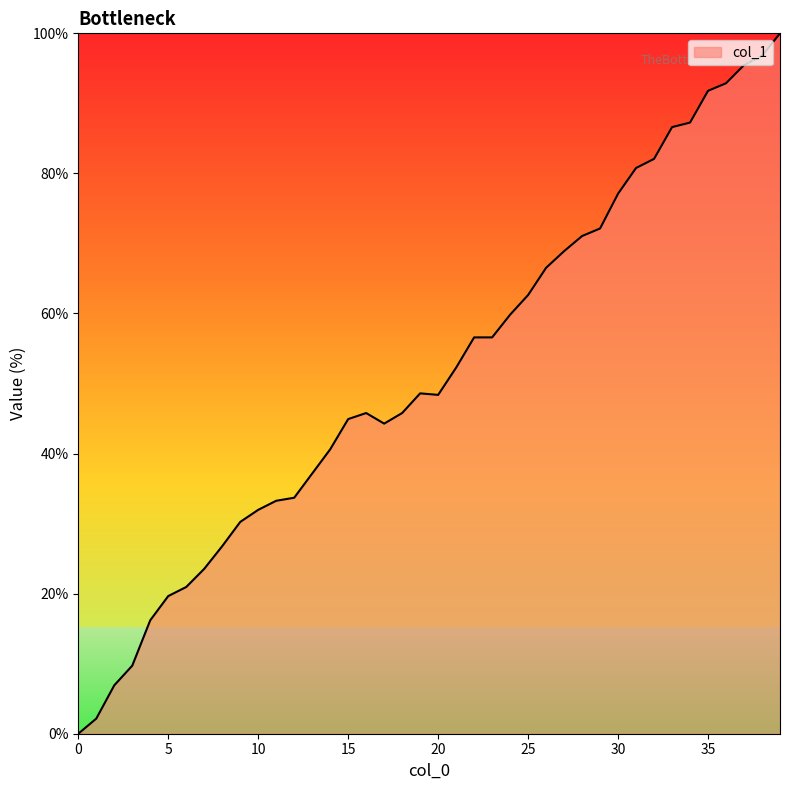

What is the difference between the maximum and minimum values?

100.0